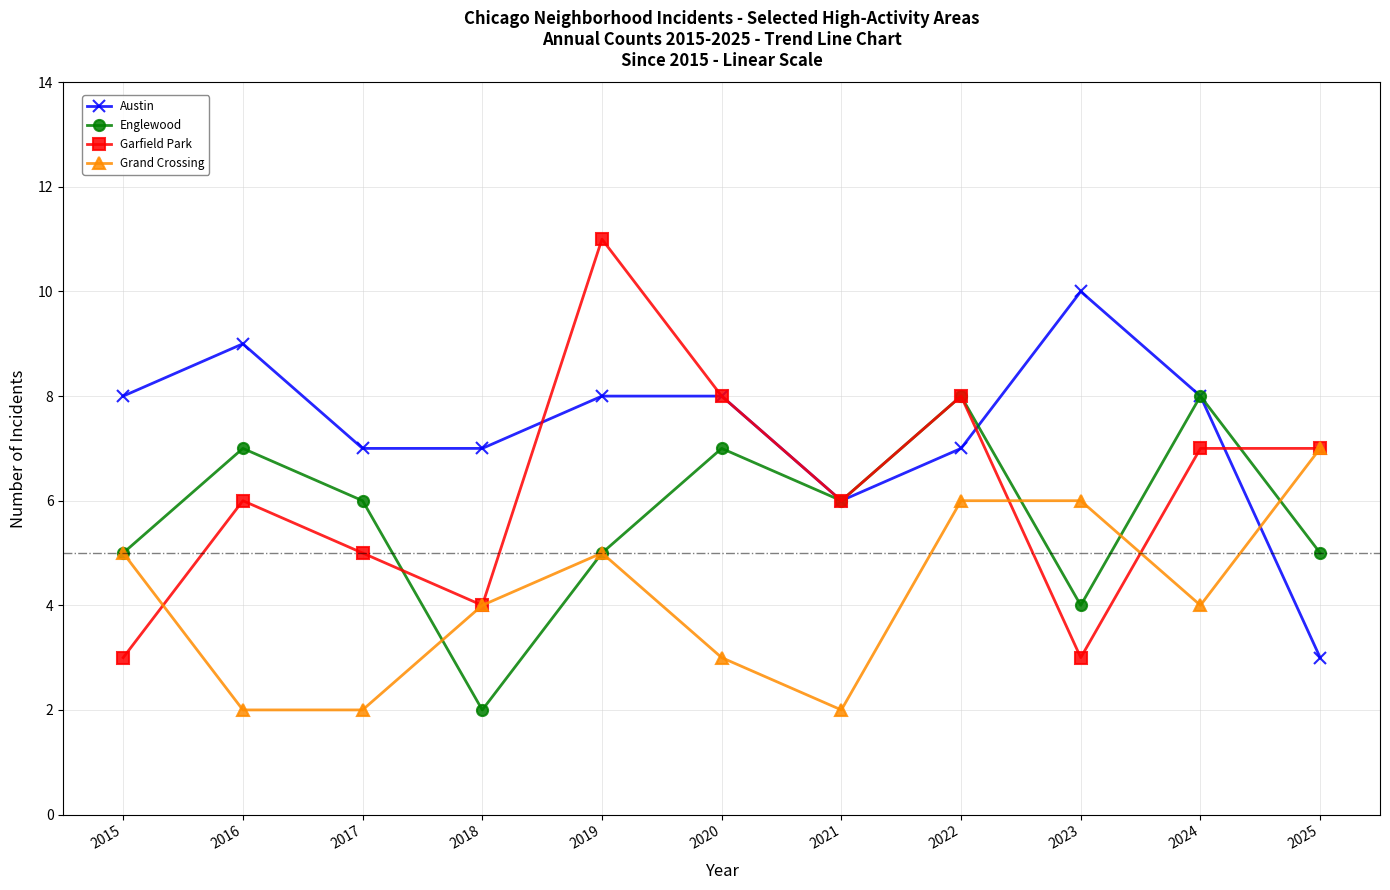

Which series has the widest spread of values?

Garfield Park